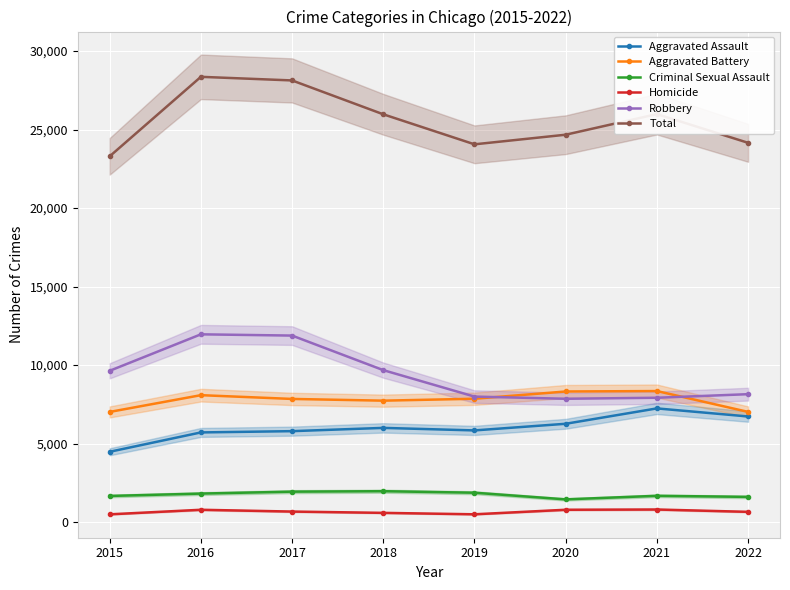

What are all the series names shown in the legend?

Aggravated Assault, Aggravated Battery, Criminal Sexual Assault, Homicide, Robbery, Total